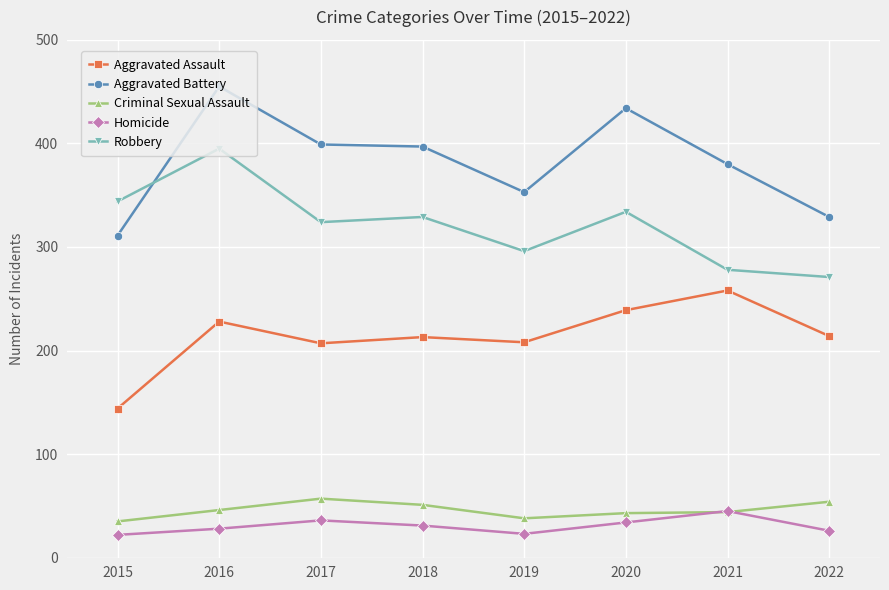

At which category does the chart reach its peak across all series?

2016